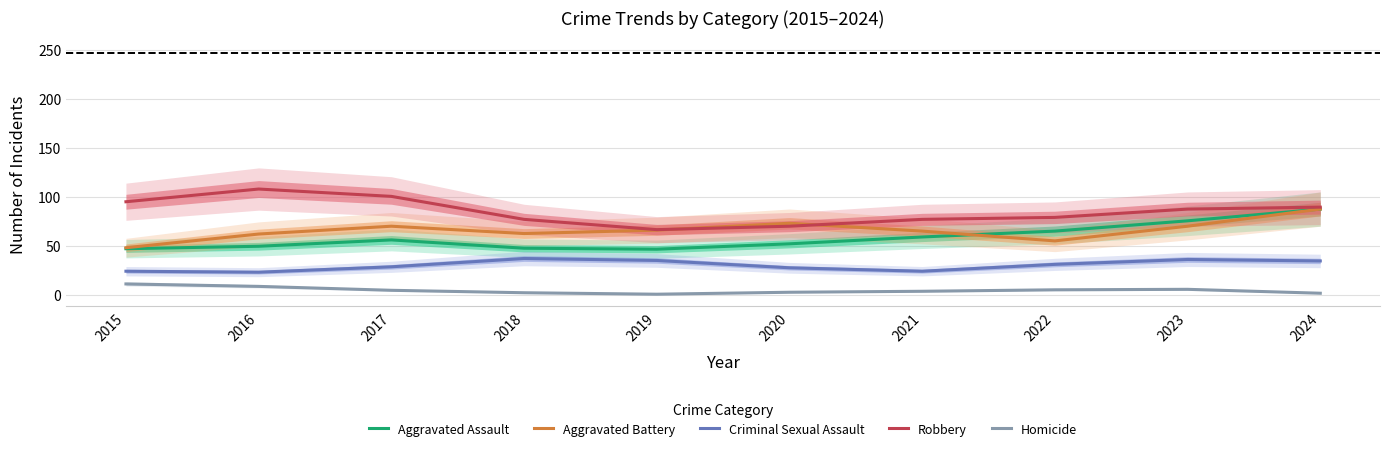

At which category does the chart reach its peak across all series?

2016